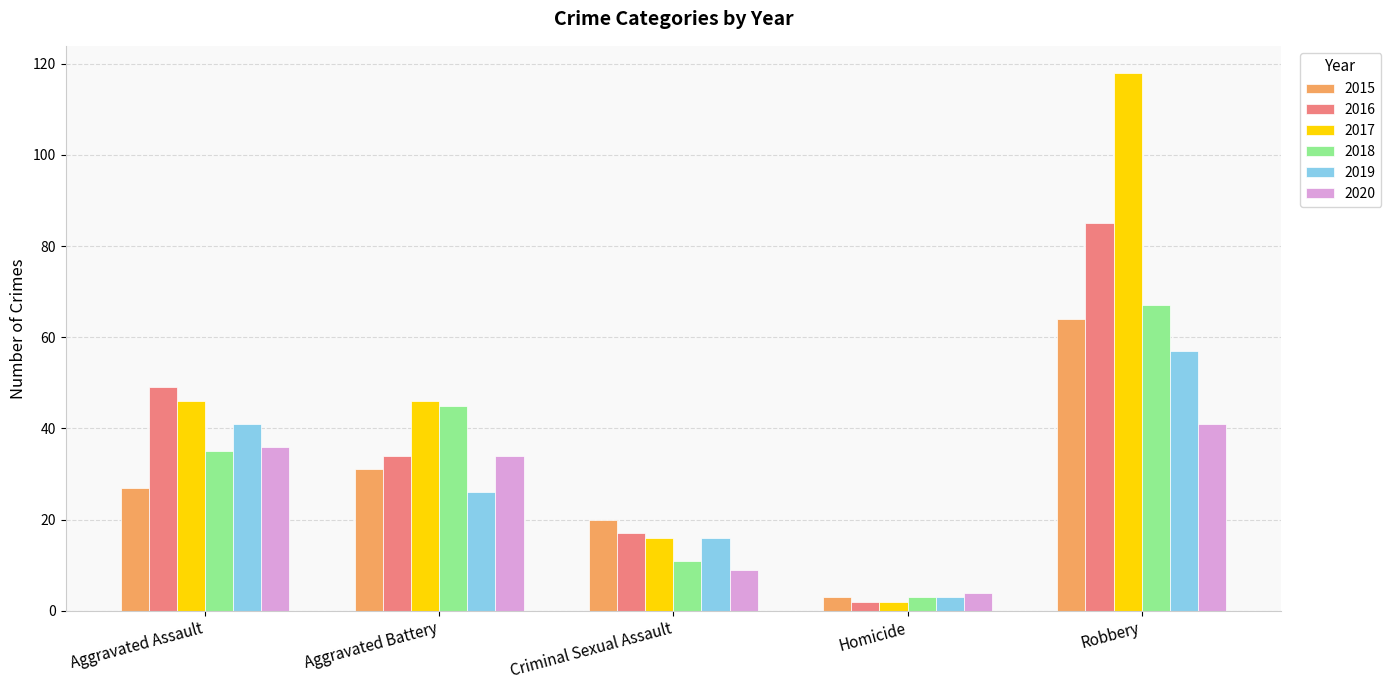

At which category is the sum across all series the highest?

Robbery